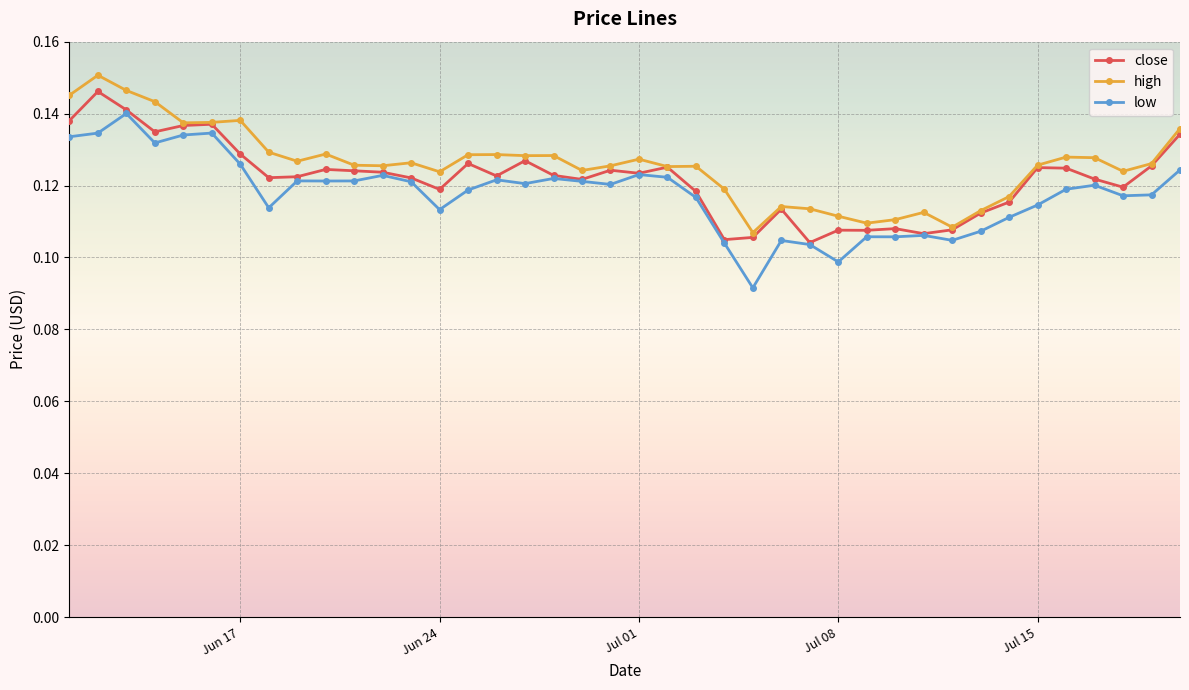

How many close values are between 0 and 1?

40